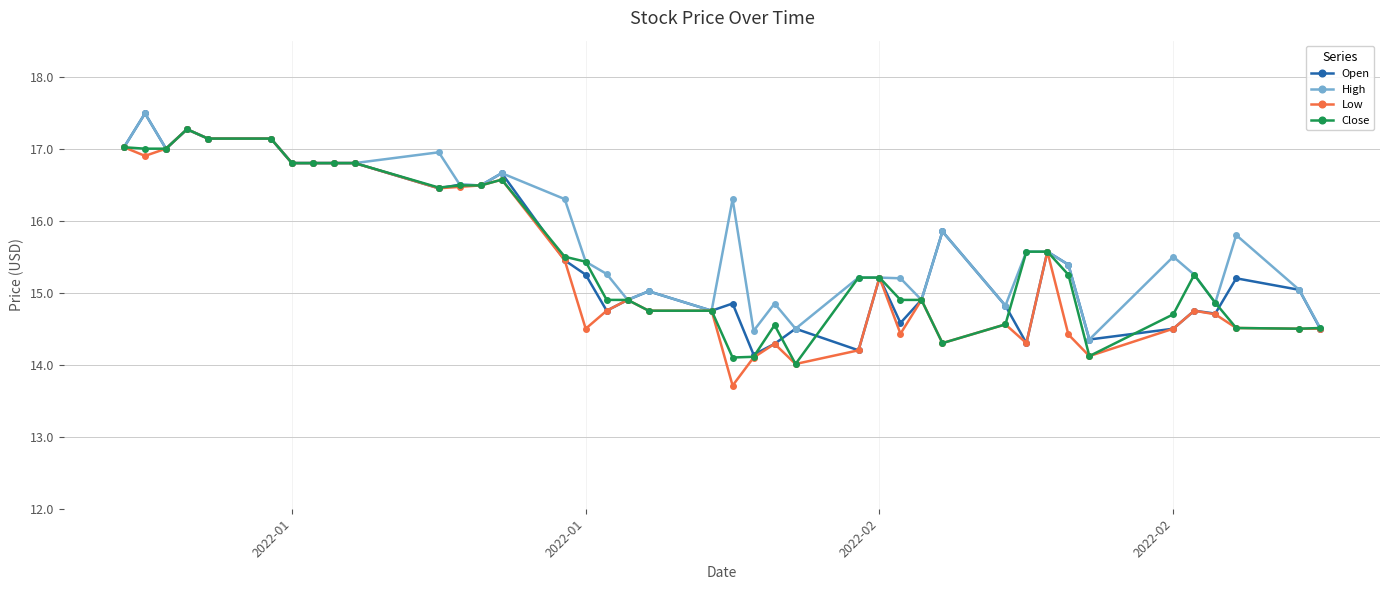

What is the maximum value for High?

17.5